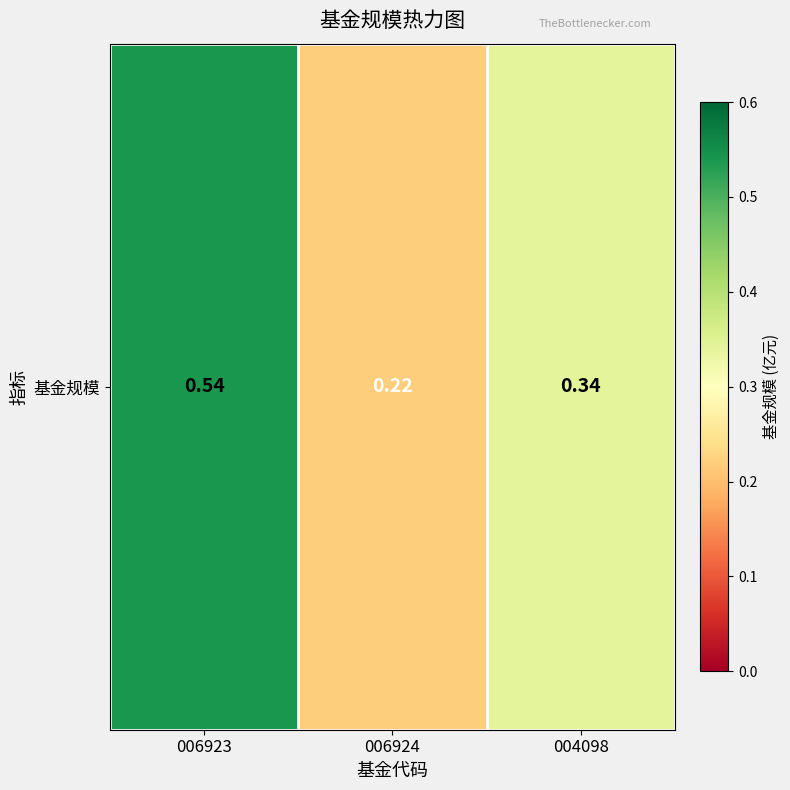

Where is the data nearest to the value 0?

006924